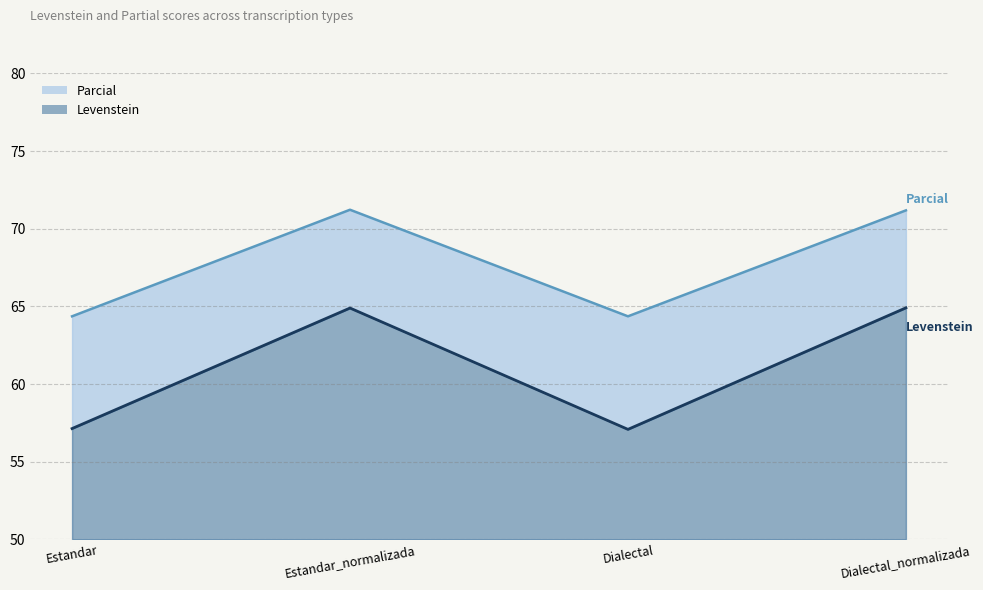

Read the Levenstein value at Estandar.

7.1